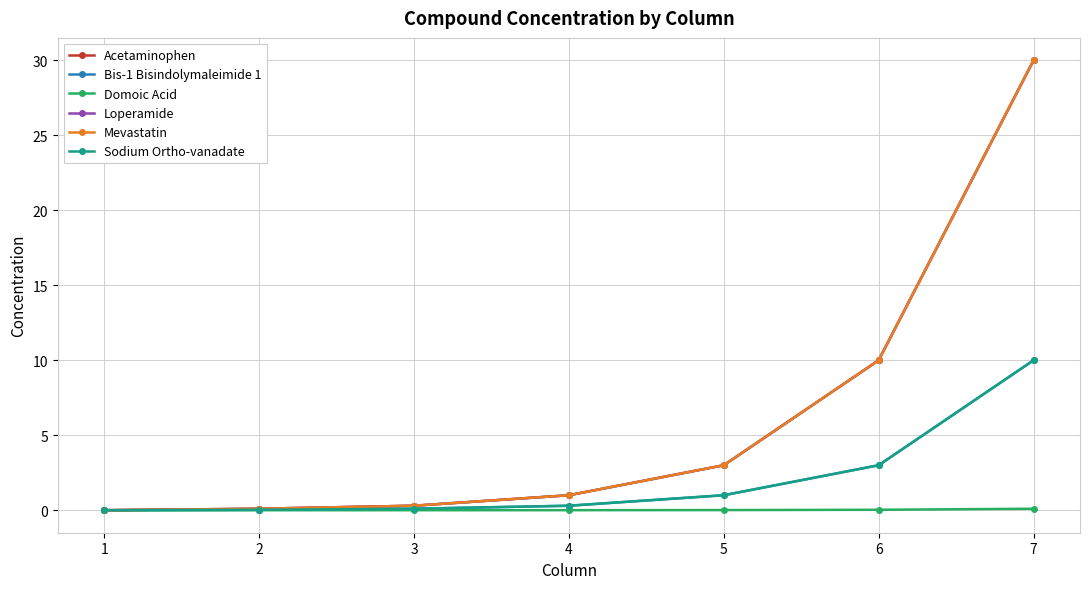

Does the chart display data point markers on the line(s)?

Yes